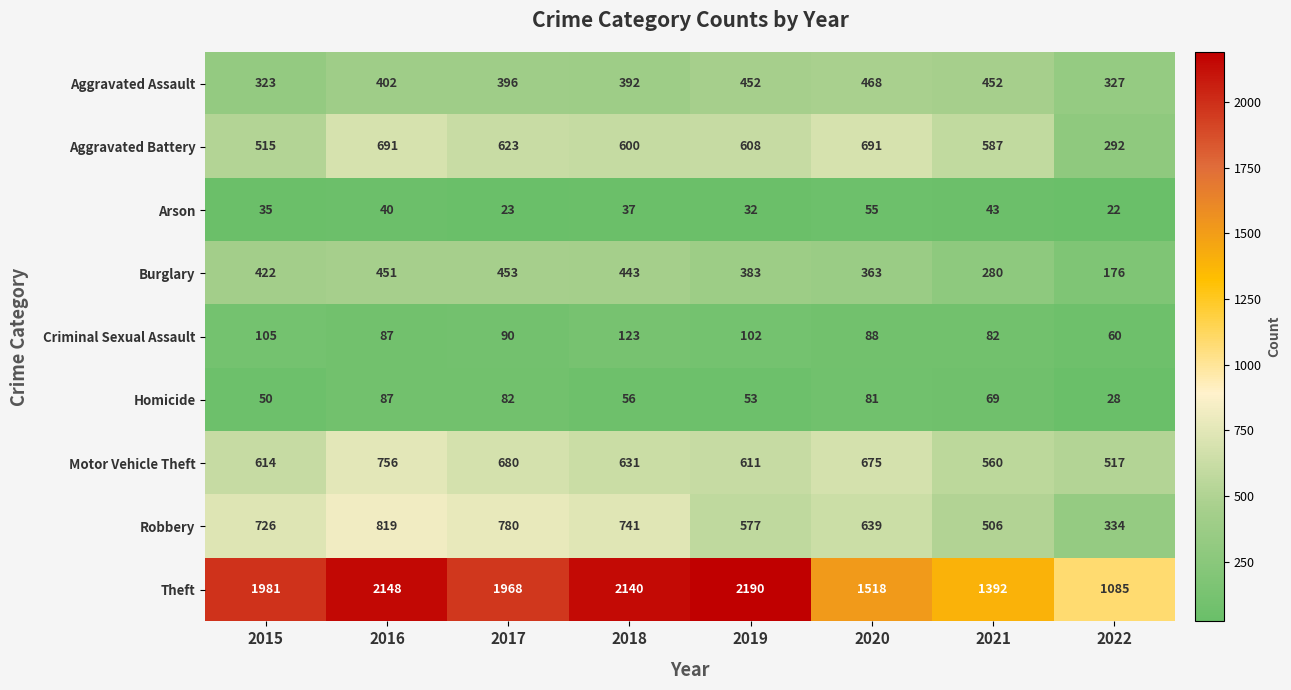

What is the sum of all Theft values?

14422